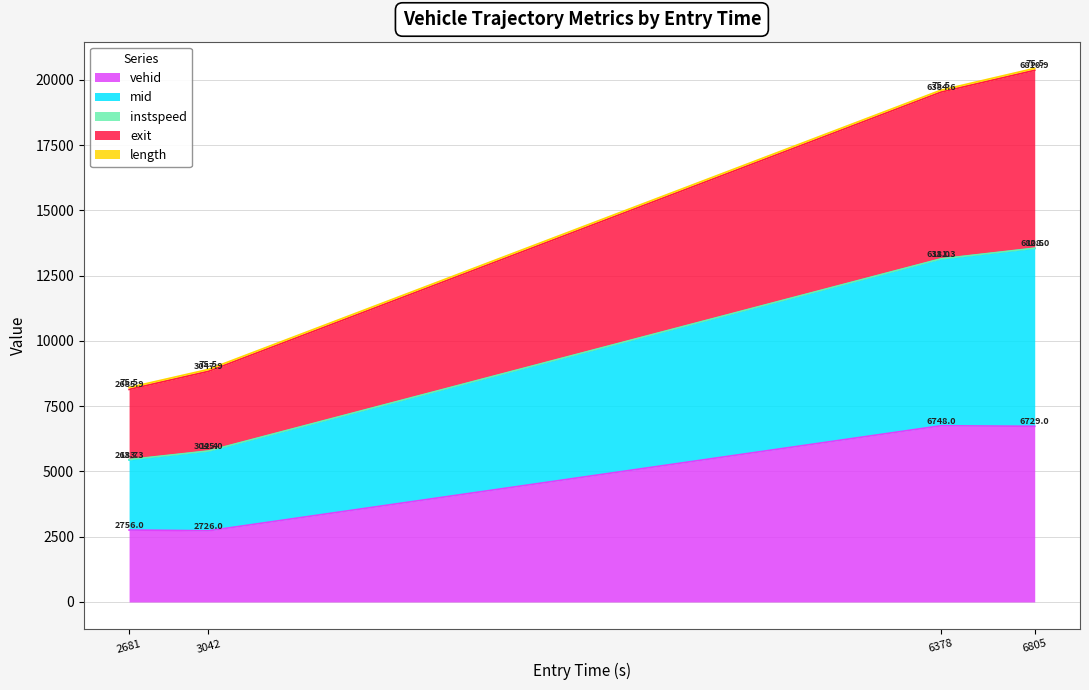

The value of vehid at 2681 is 678.4. True or false?

False